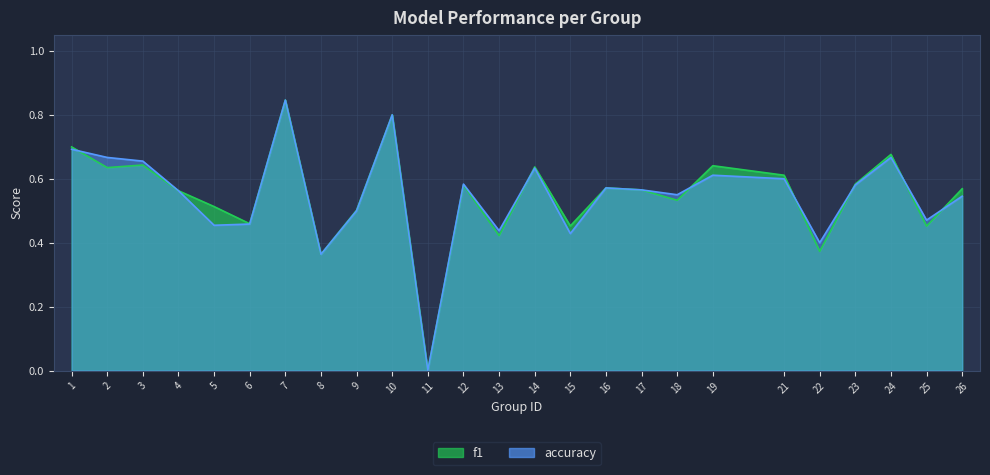

What is the total value across all series at 5?

1.0